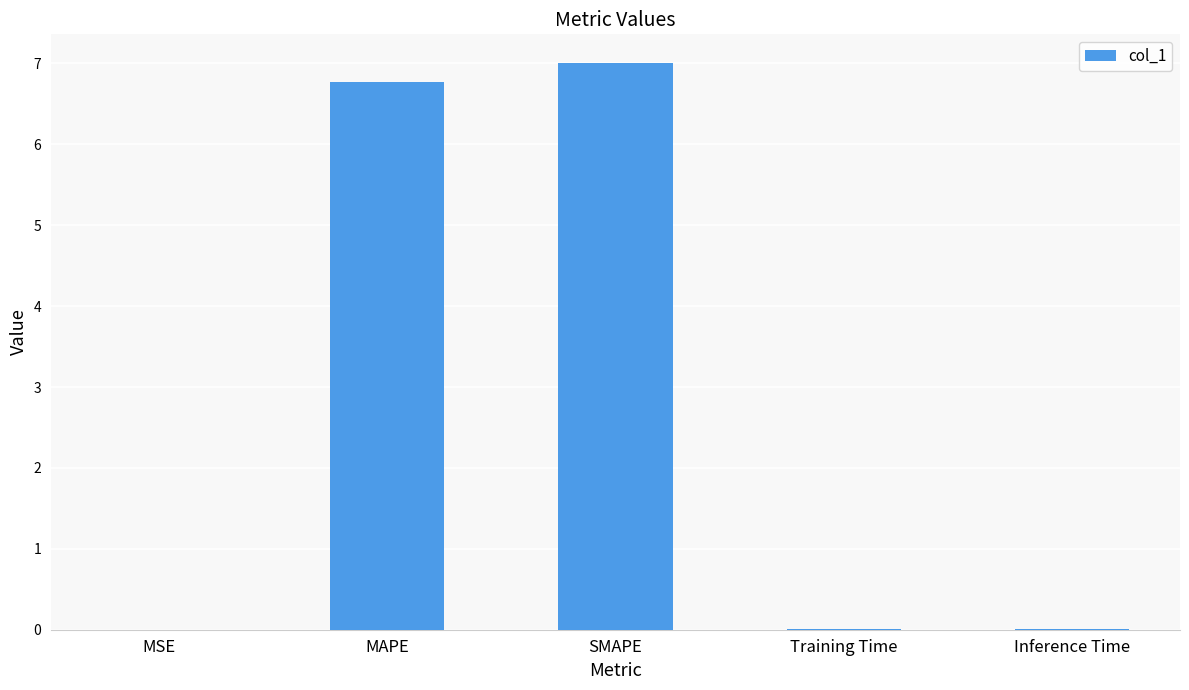

Which has a higher value, MSE or SMAPE?

SMAPE